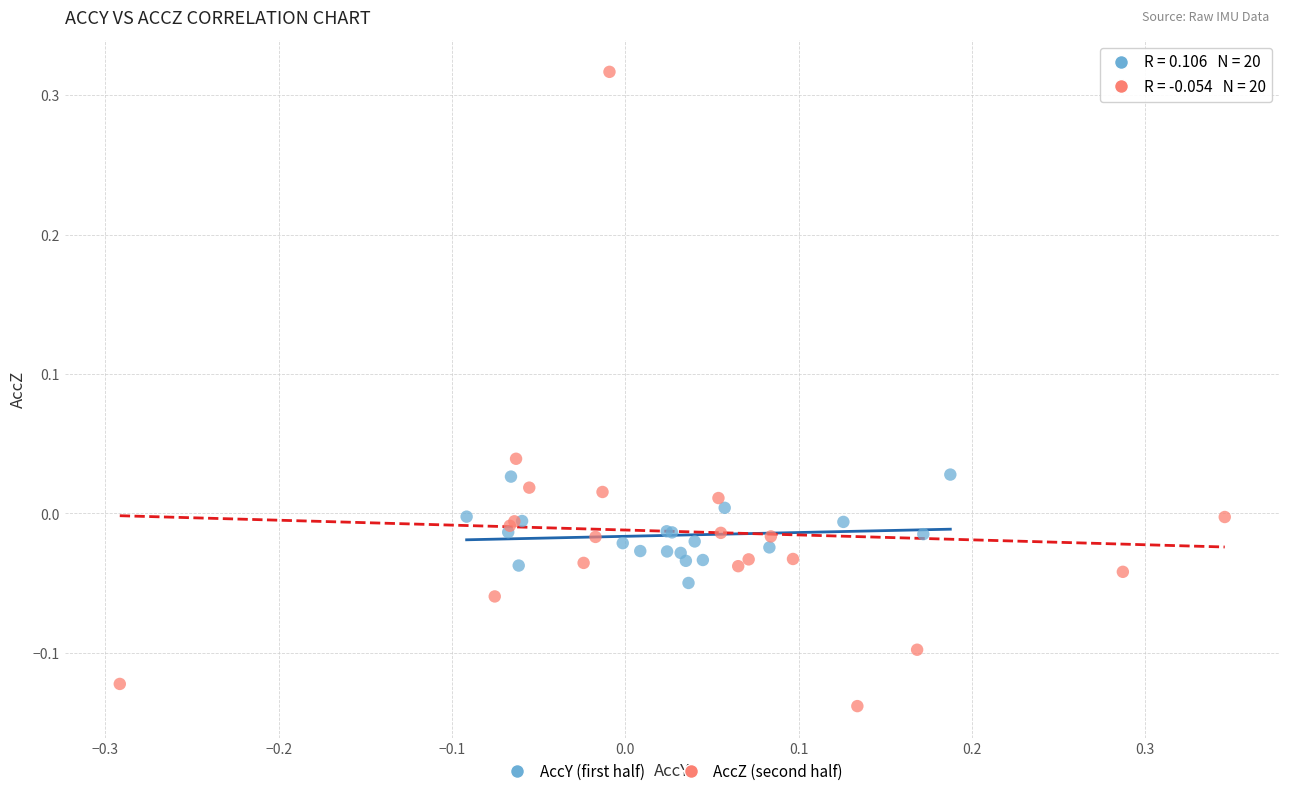

Which series reaches the minimum Y coordinate?

AccZ (second half)